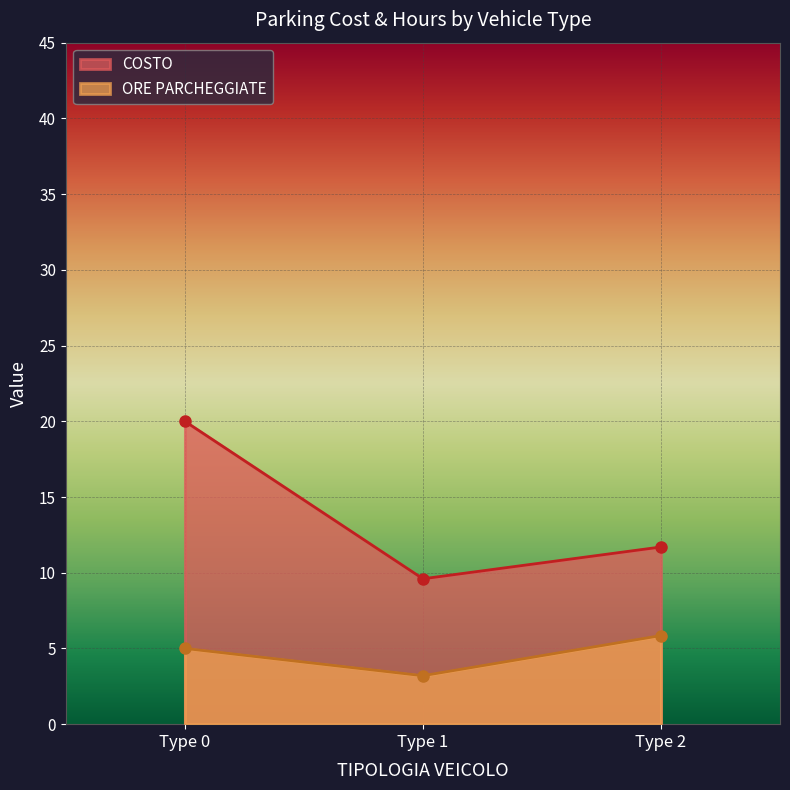

Rank the categories by value from highest to lowest.

2, 0, 1